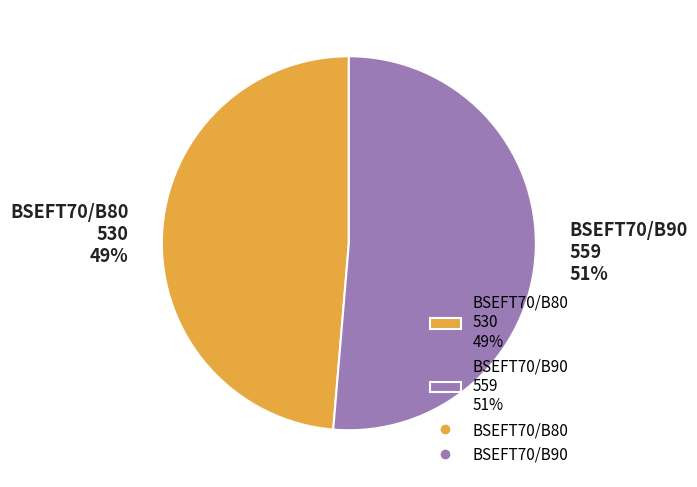

How many segments does this pie chart have?

2